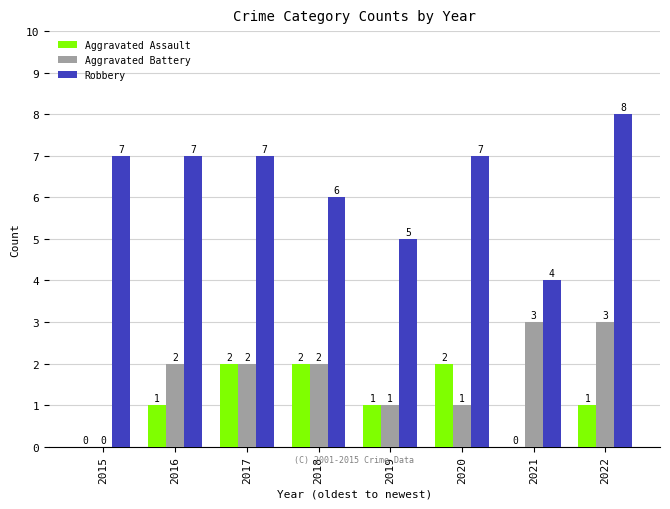

True or false: Aggravated Assault has a value of 1 at 2016.

True